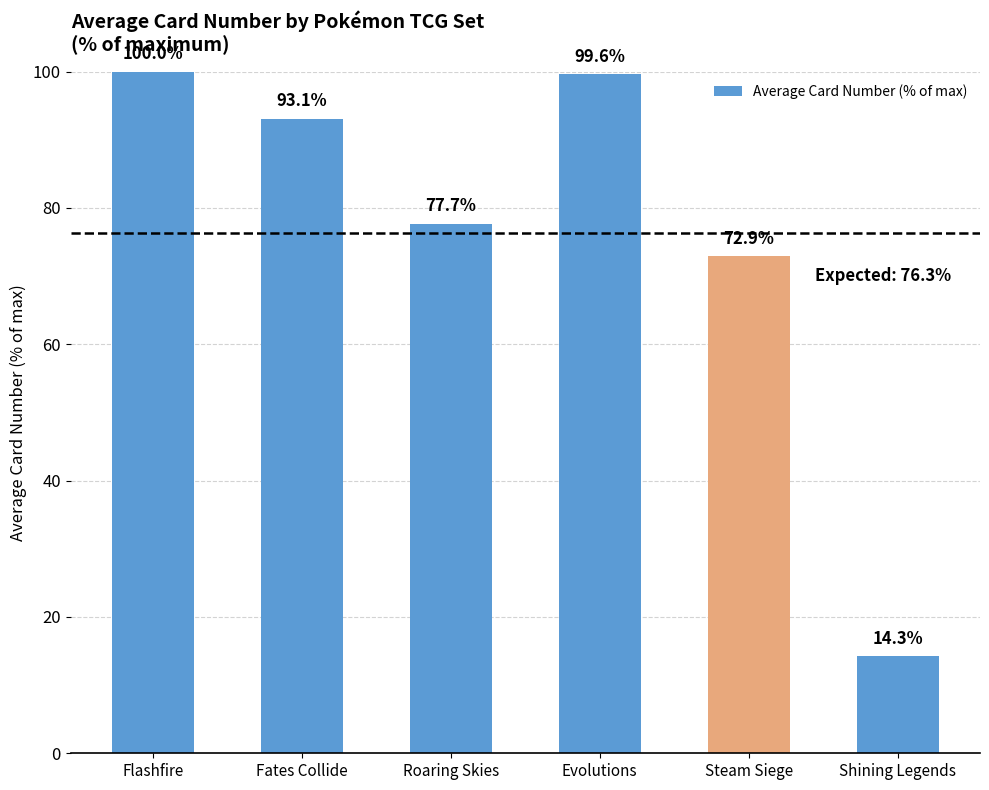

Reading left to right, list all the values displayed in this chart.

100.0	93.1	77.7	99.6	72.9	14.3